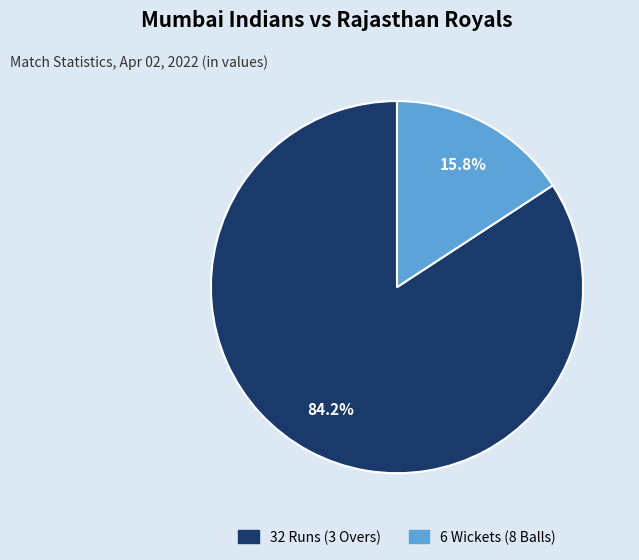

To the nearest percent, what percentage of the pie is 32 Runs (3 Overs)?

84%